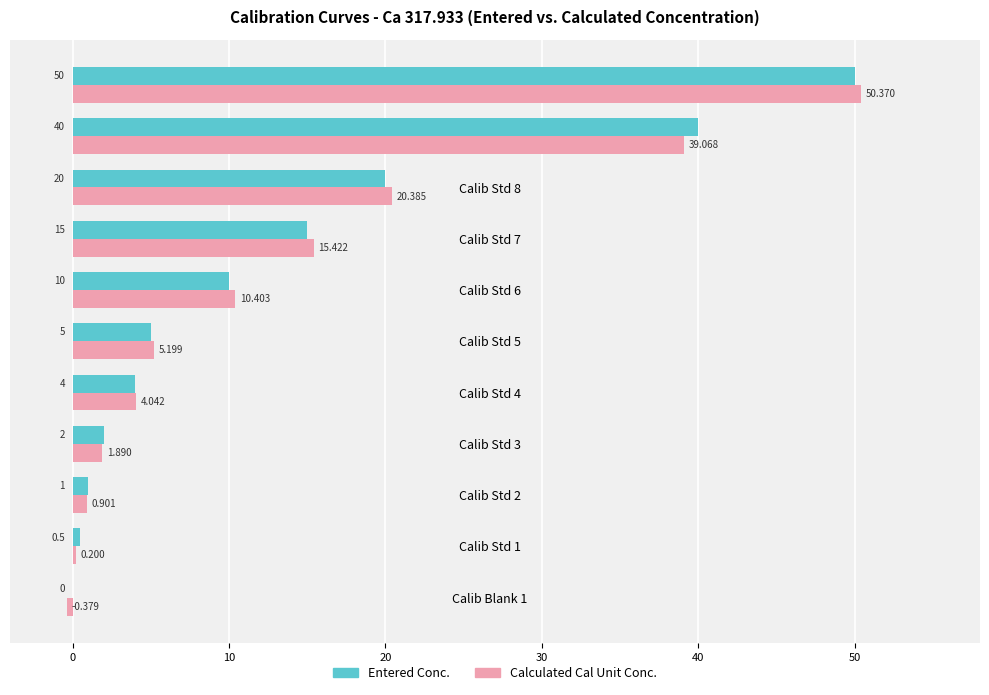

At which label does Entered Conc. reach its peak?

Calib Std 10